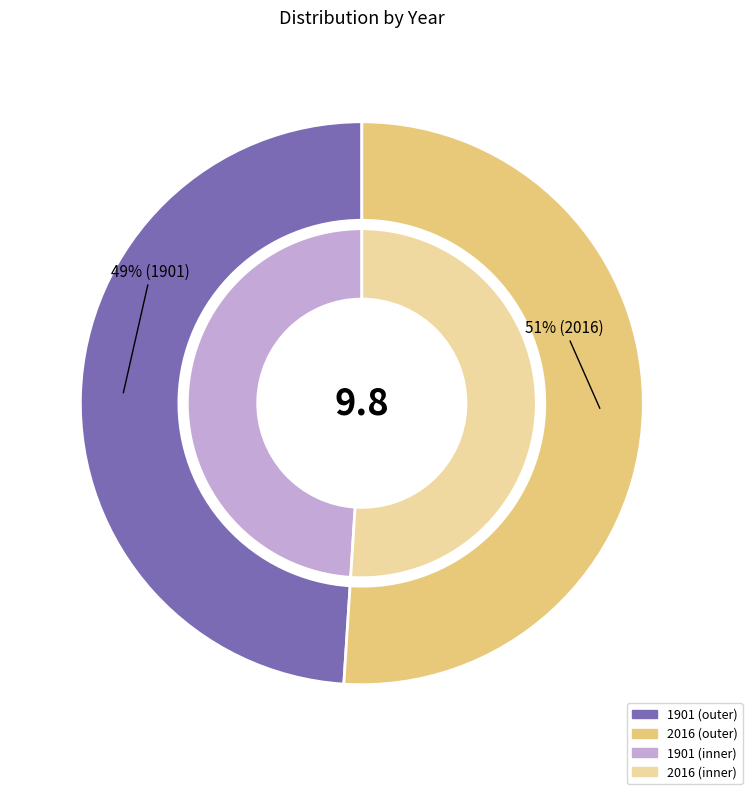

How much of the chart is everything except 2016?

49.0%